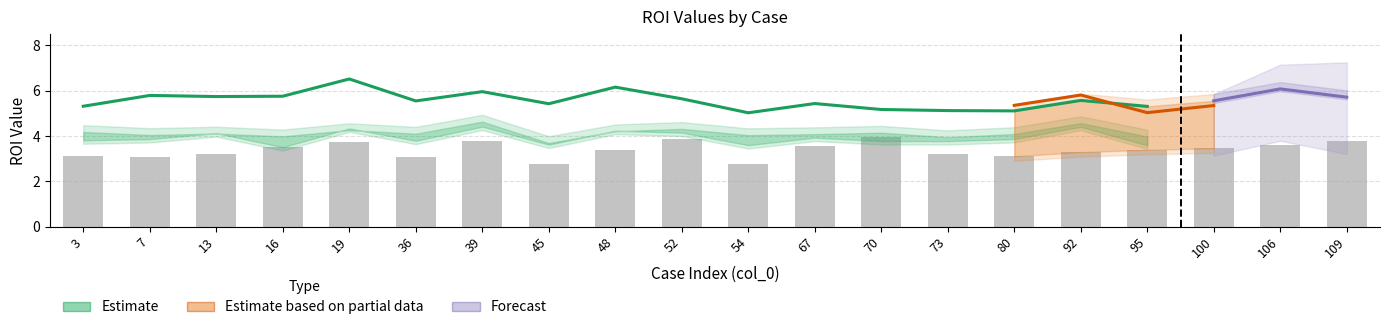

Reading right to left, extract all data points from this chart.

ROI01: 5.7	6.1	5.6	5.3	5.6	5.1	5.1	5.2	5.4	5.0	5.6	6.2	5.4	6.0	5.6	6.5	5.8	5.7	5.8	5.3
ROI02: 4.0	4.6	3.9	3.6	4.4	3.9	3.8	3.8	3.9	3.6	4.2	4.2	3.6	4.4	3.8	4.3	3.5	4.1	3.9	3.8
ROI03: 3.8	3.6	3.5	3.4	3.3	3.1	3.2	3.9	3.5	2.8	3.9	3.4	2.8	3.8	3.1	3.7	3.5	3.2	3.1	3.1
ROI04: 4.4	4.4	4.5	4.0	4.6	4.1	4.0	4.1	4.1	4.0	4.3	4.2	3.7	4.6	4.1	4.3	4.0	4.1	4.0	4.2
ROI05: 5.3	5.9	5.3	5.0	5.8	5.4	5.5	5.3	5.5	5.1	5.9	5.8	5.4	5.9	5.3	6.6	5.9	5.8	6.4	5.3